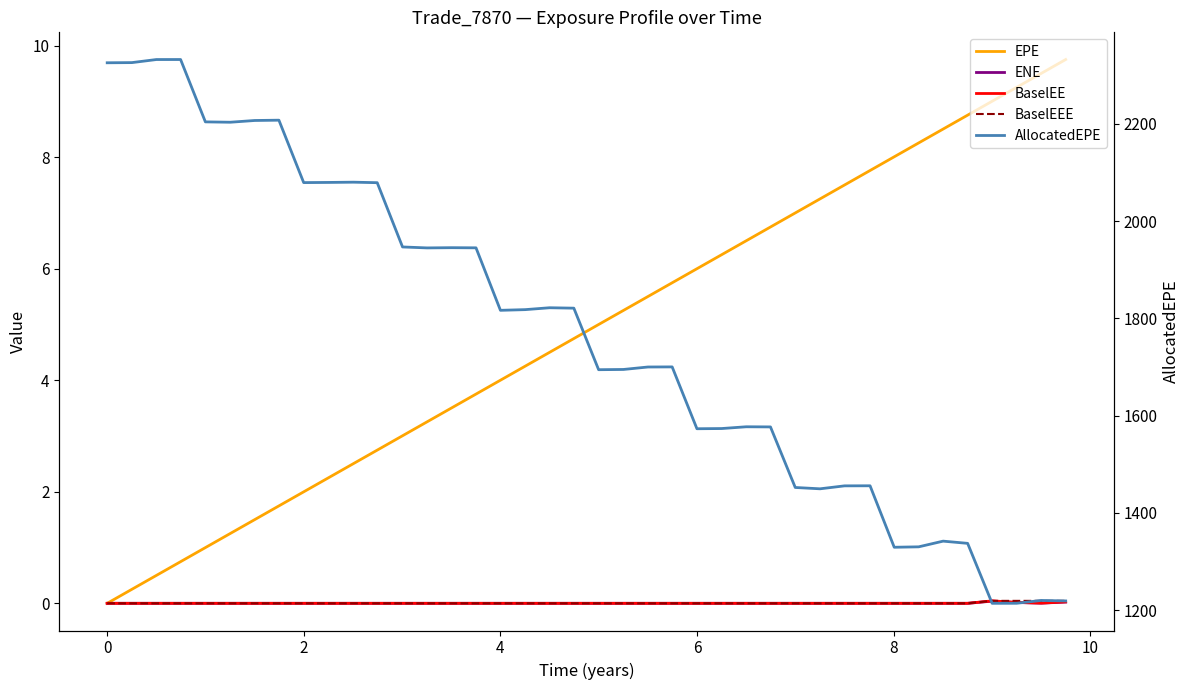

True or false: EPE has more than 2 points higher than both neighbors.

False